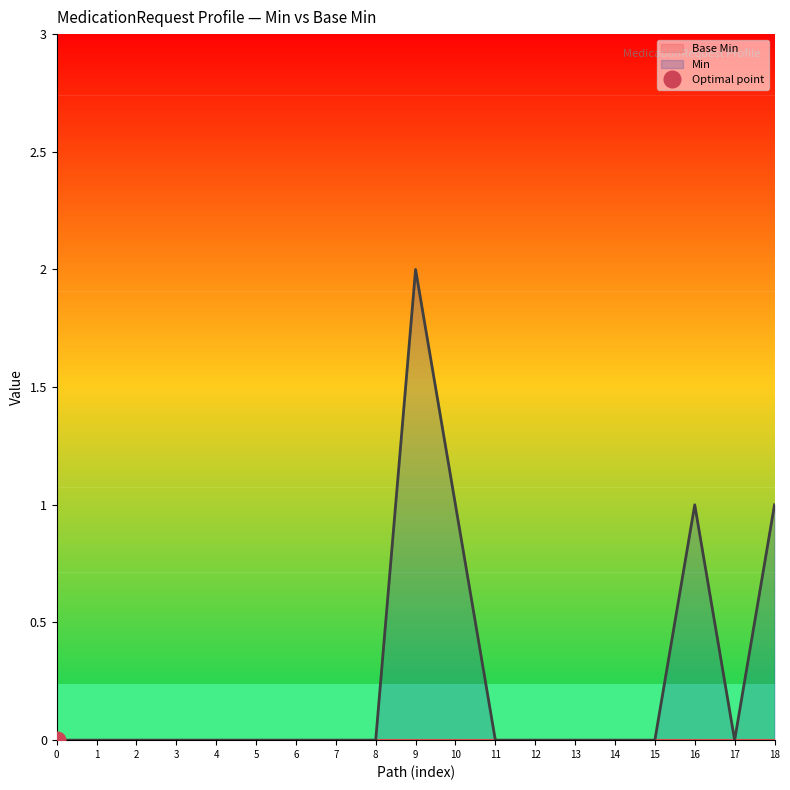

Reading left to right, what are all the values shown in this chart?

0	0	0	0	0	0	0	0	0	2	1	0	0	0	0	0	1	0	1